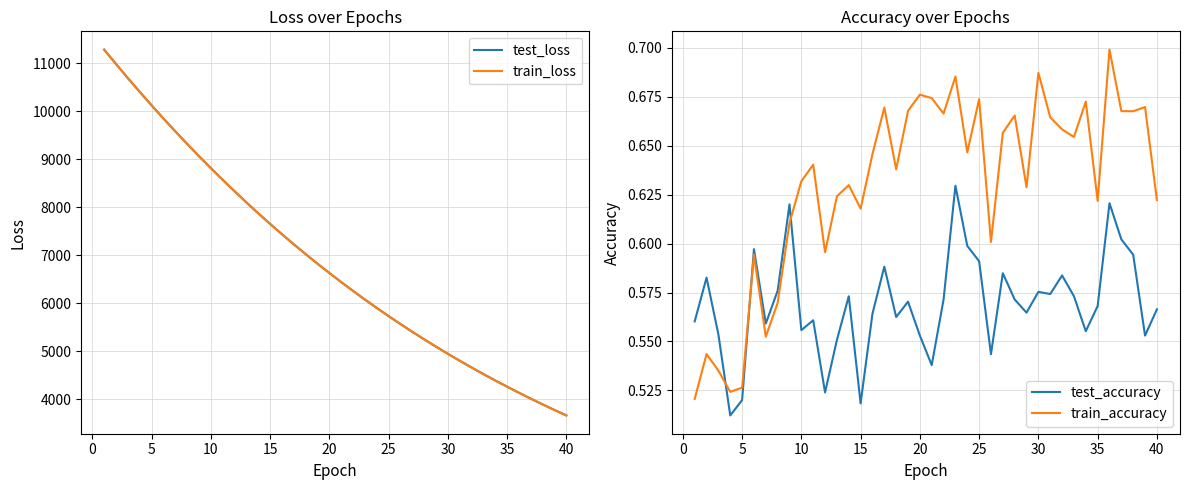

At how many categories does at least one series exceed 0?

40